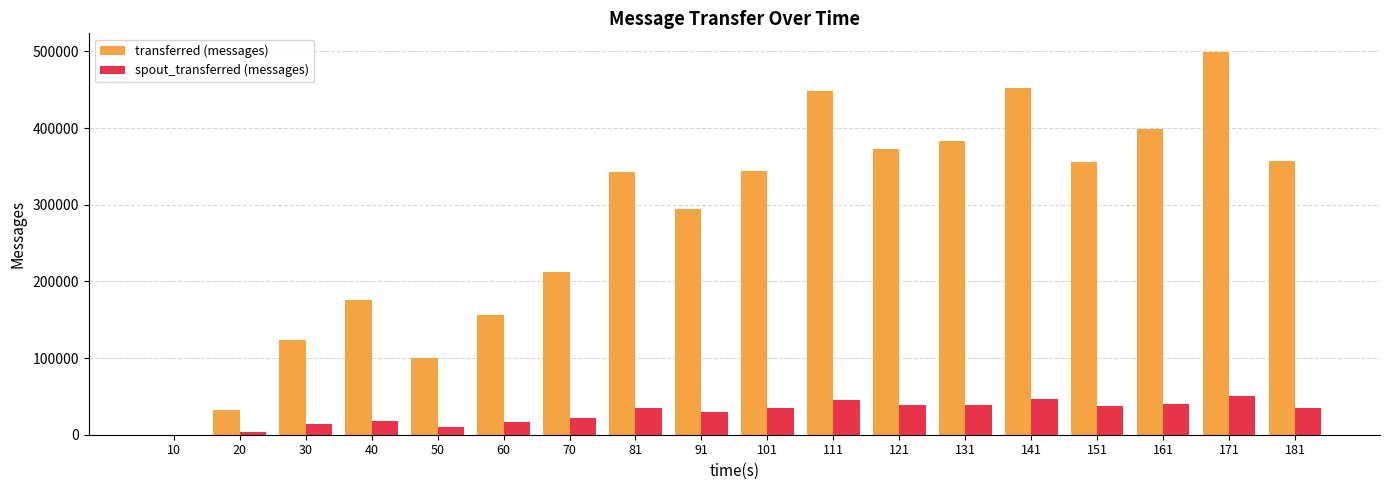

The value of spout_transferred (messages) at 121 is 38760. True or false?

True